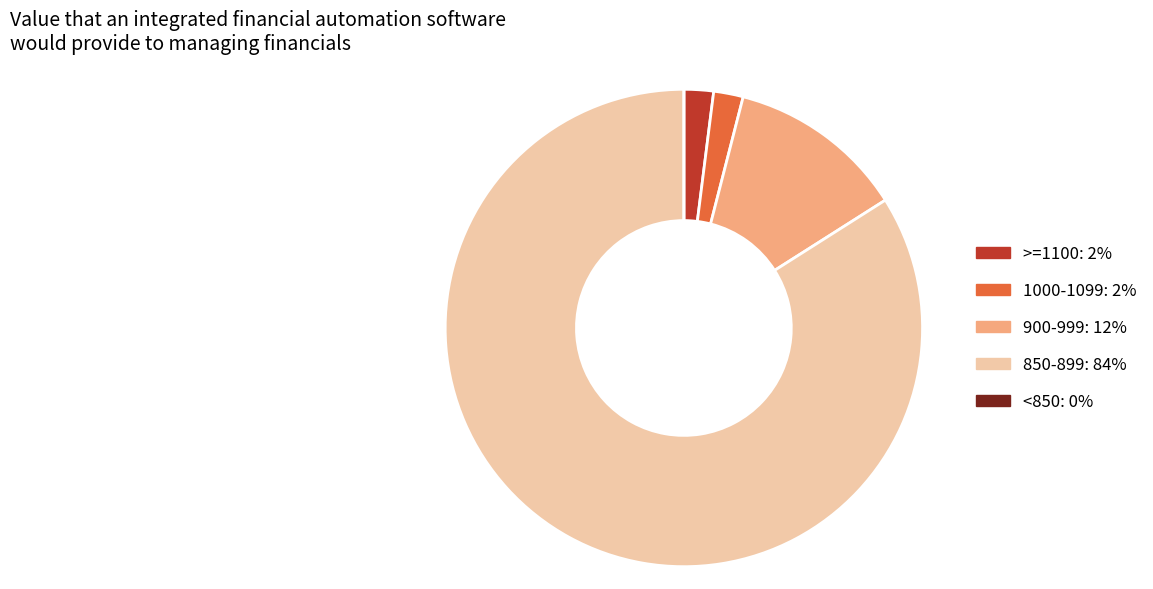

Is it true that >=1100: 2% is 2% of the pie?

True